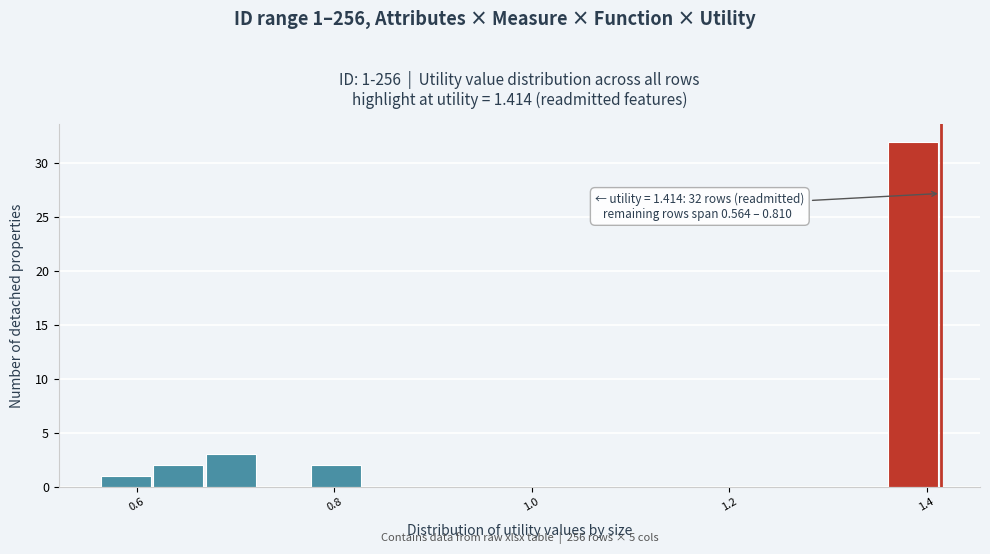

Read against the x-axis, roughly where is the centre of the tallest bar?

1.38